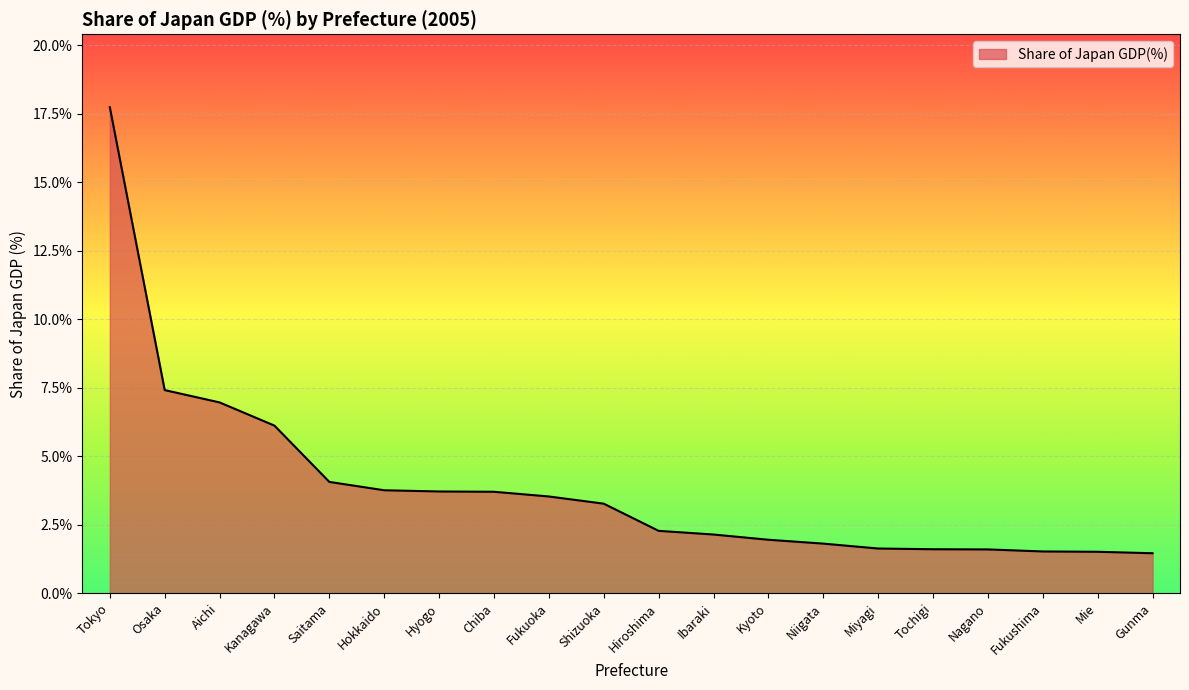

At which label is the value closest to 9?

Osaka